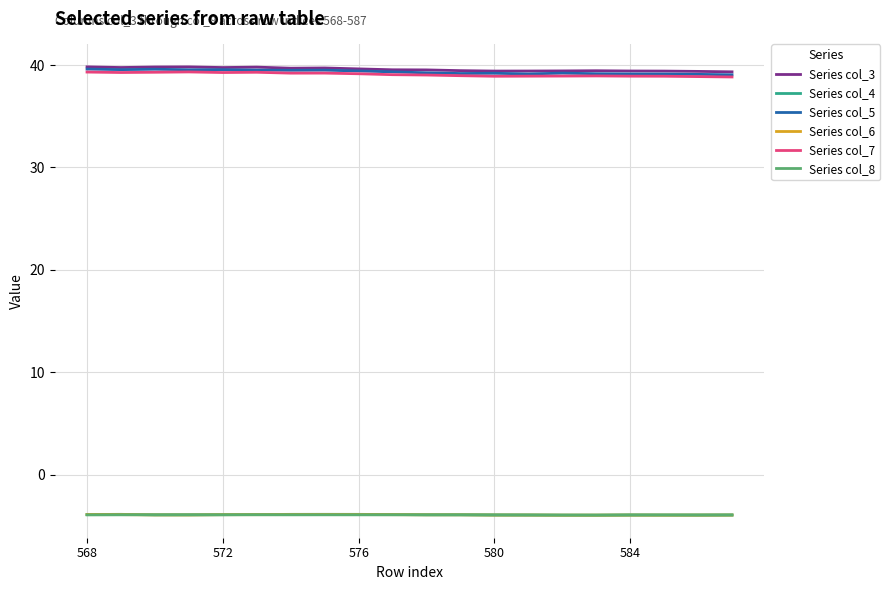

What is the minimum value shown in the chart?

-4.0